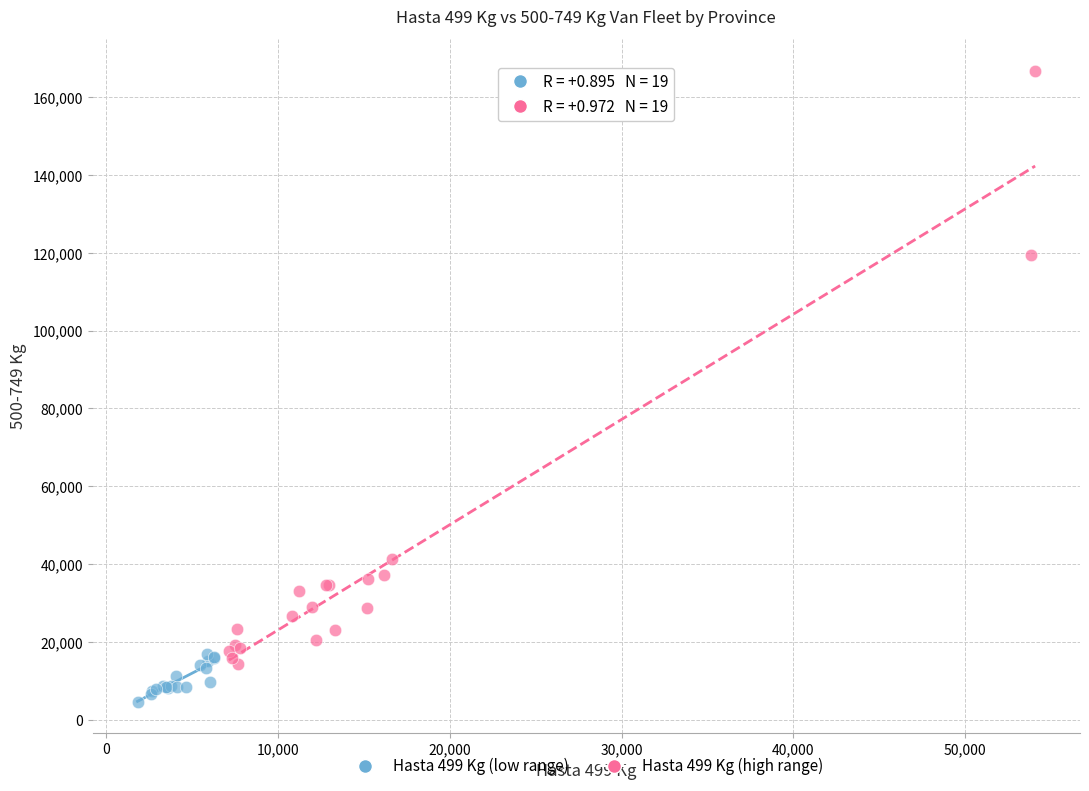

Which series reaches the maximum Y coordinate?

Hasta 499 Kg (high range)